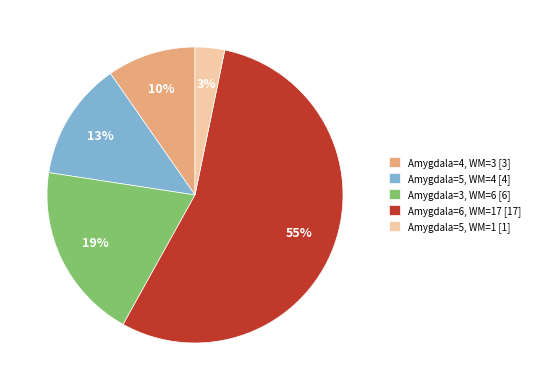

Which slice is the largest?

Amygdala=6, WM=17 [17]